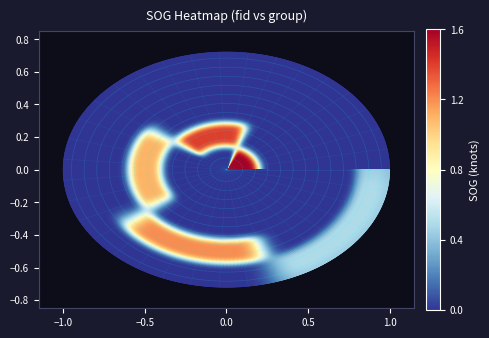

Reading left to right, list all the values displayed in this chart.

417: 1.6	0.0	0.0	0.0	0.0
438: 0.0	1.4	0.0	0.0	0.0
1192: 0.0	0.0	1.1	0.0	0.0
297: 0.0	0.0	0.0	1.2	0.0
302: 0.0	0.0	0.0	0.0	0.5